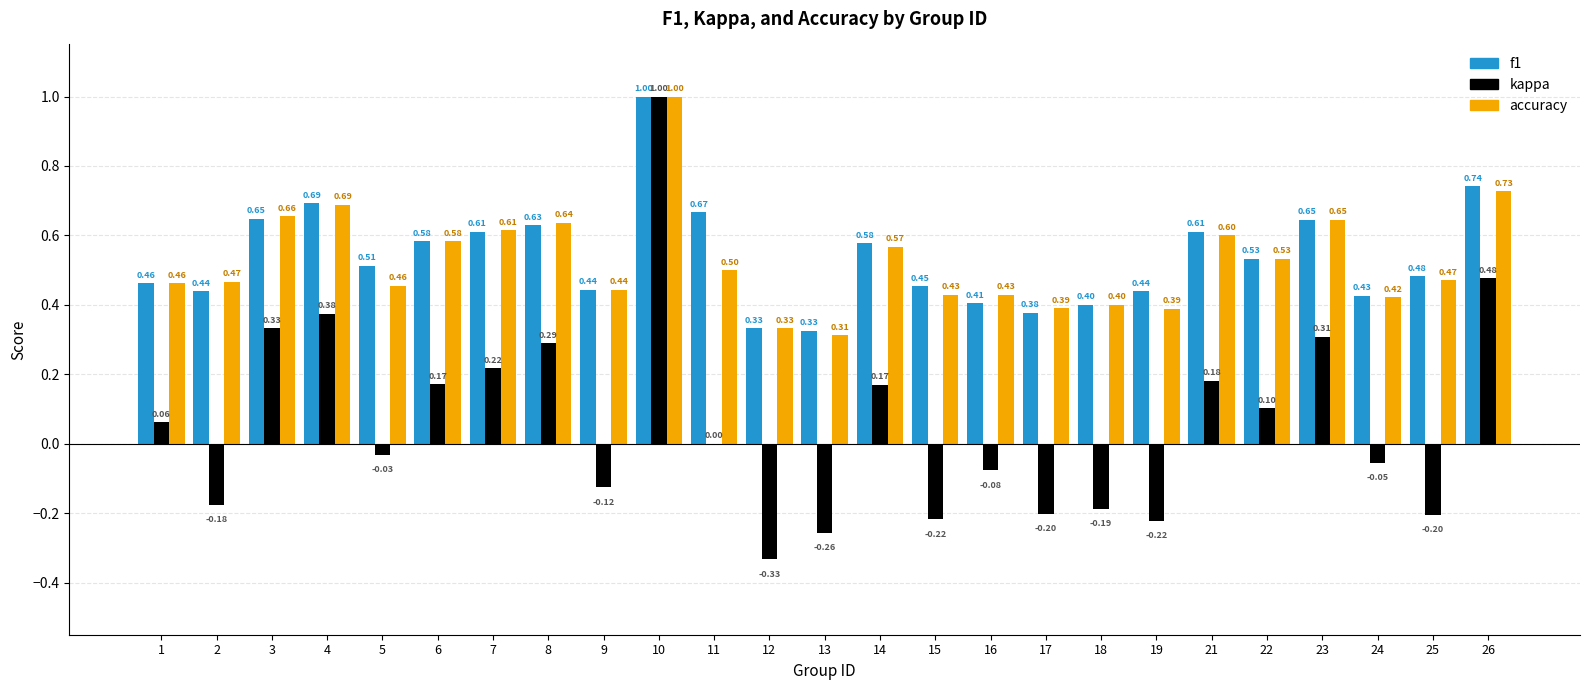

Which series has the largest range (max minus min)?

kappa